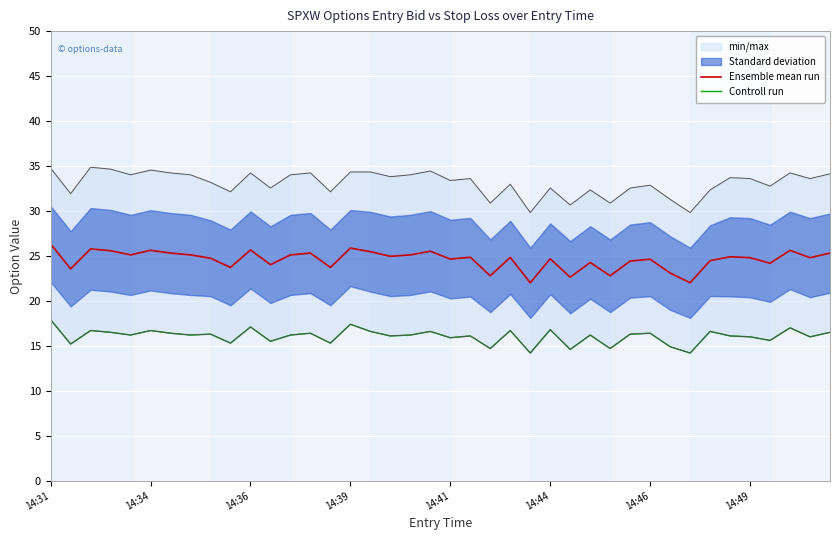

True or false: Ensemble mean run and Controll run intersect in this chart.

False